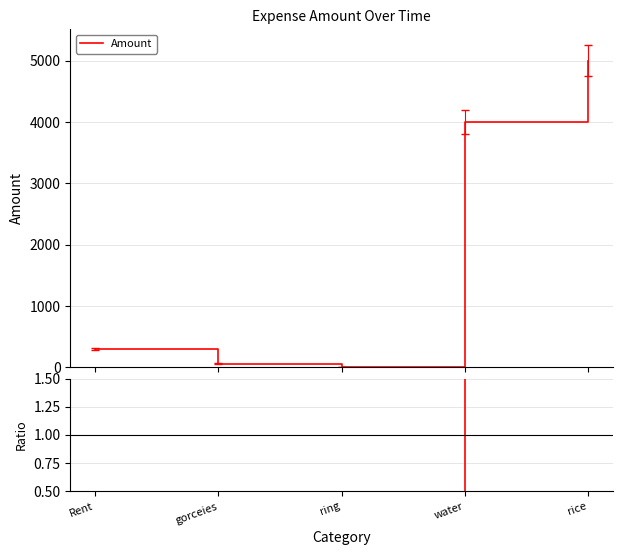

Rank the categories by value from lowest to highest.

ring, gorceies, Rent, water, rice